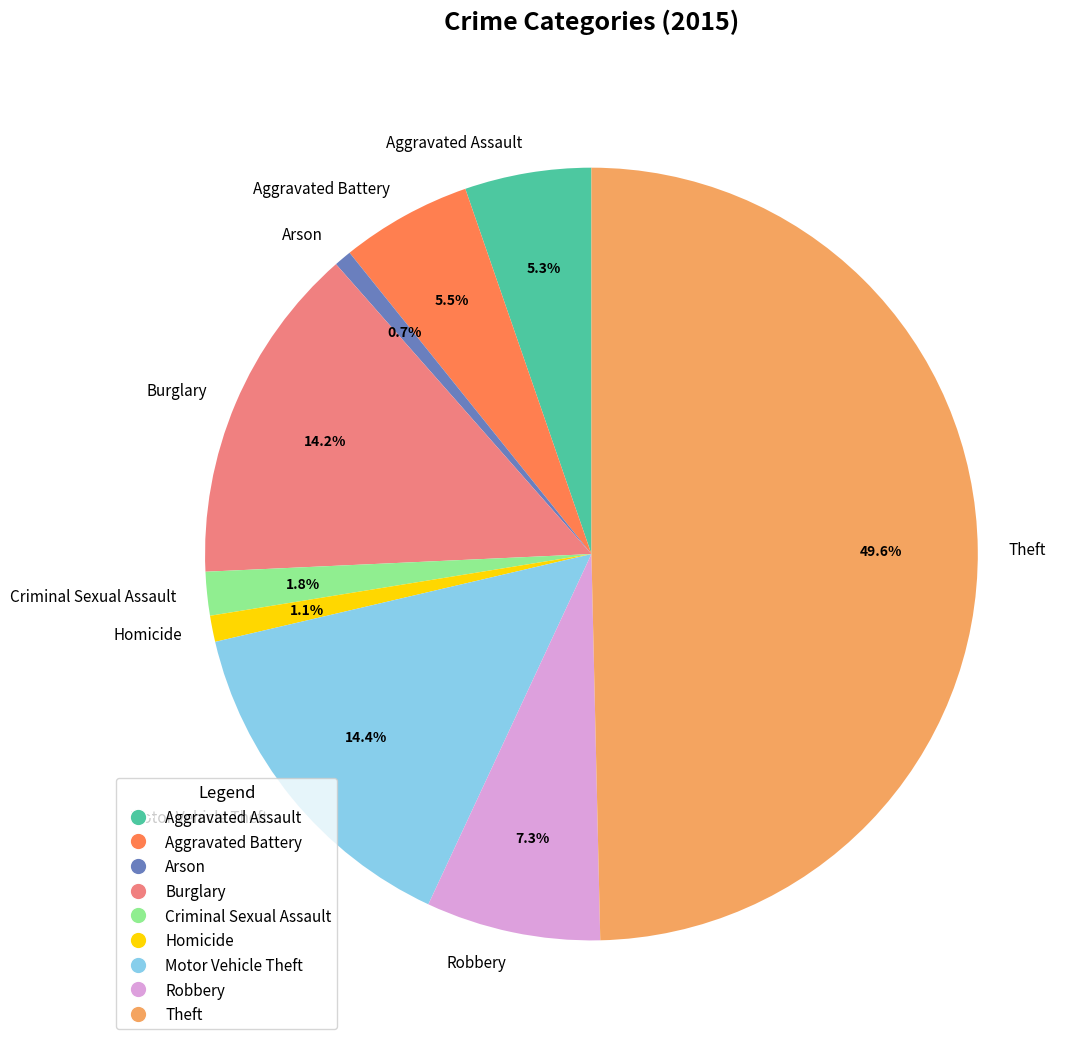

Count the number of slices in the pie.

9